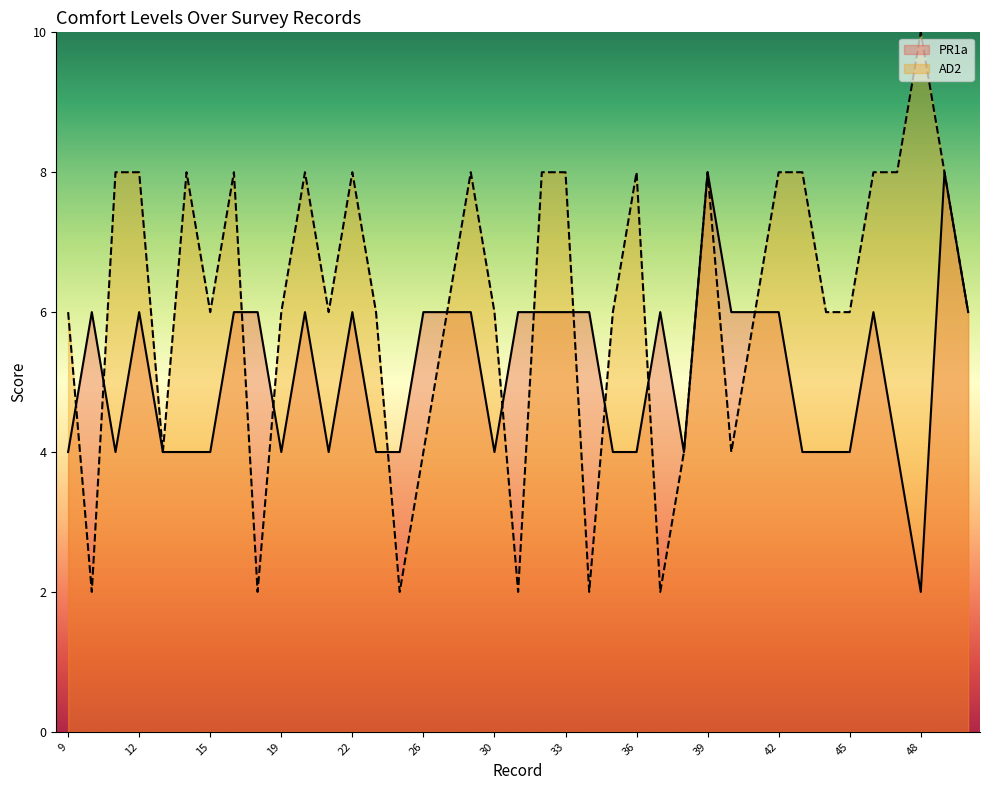

After their last crossing, which series has the higher values: AD2 or PR1a?

PR1a